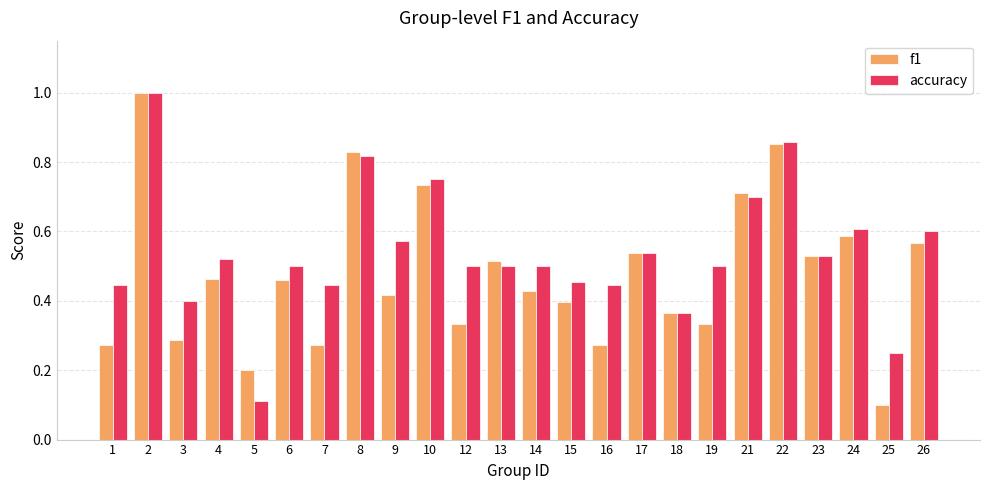

Which category has the highest value in the accuracy series?

2